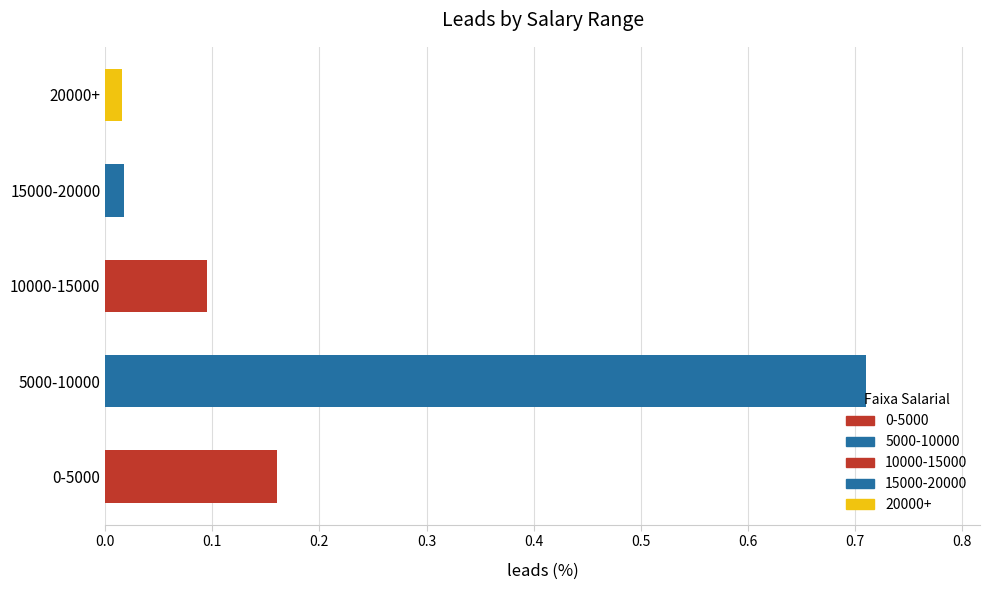

What is the difference between the maximum and minimum values?

0.7